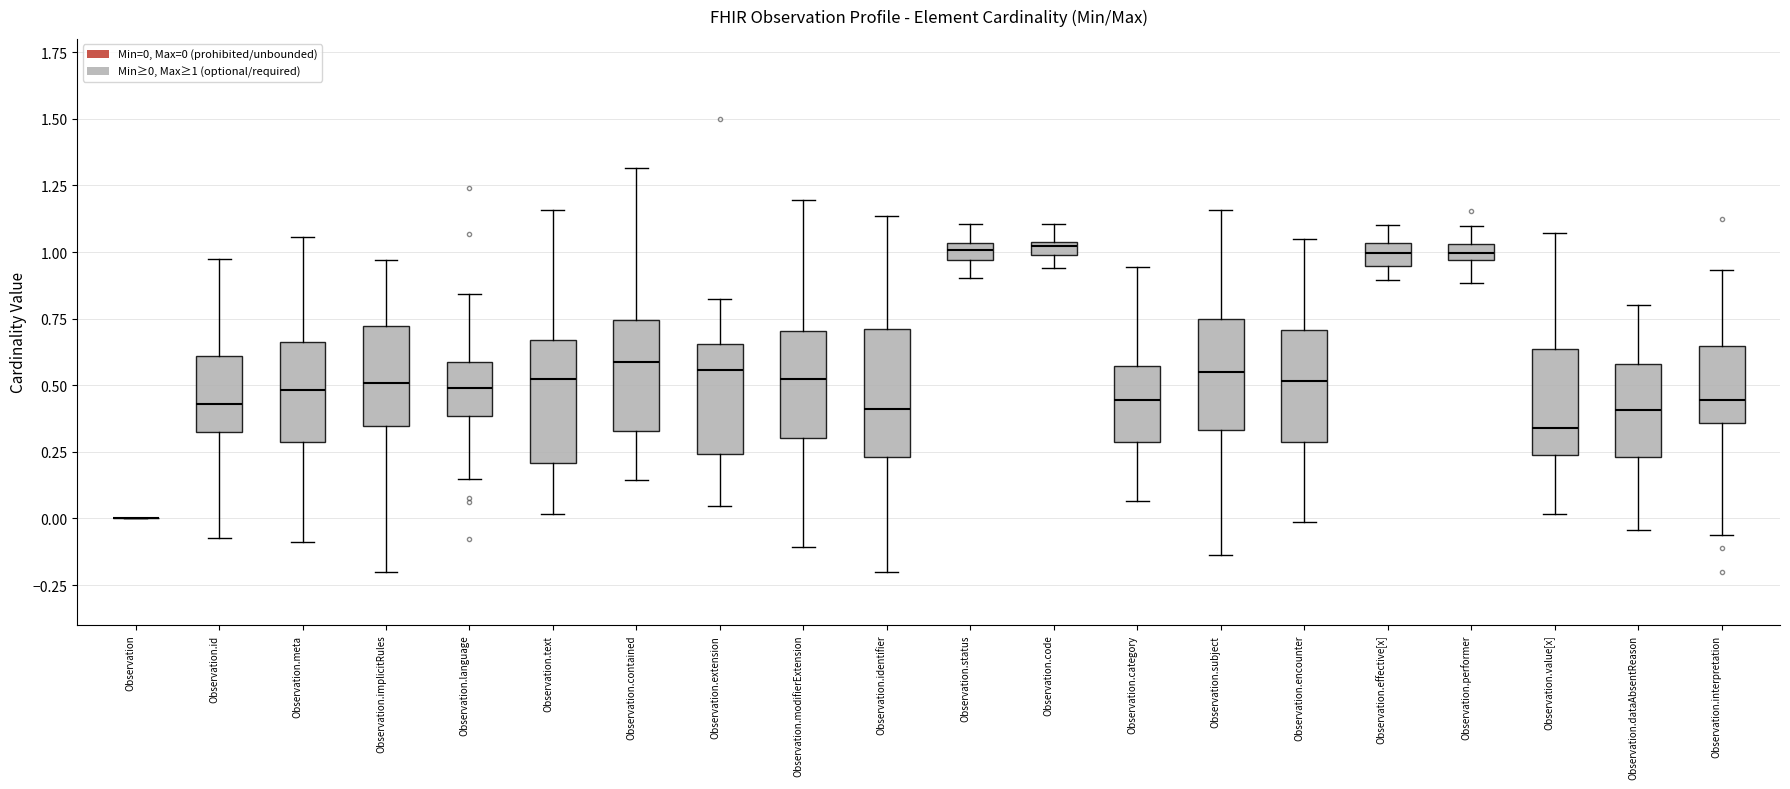

Where is the upper edge of the box for Observation.id on the y-axis? The values are not printed on the chart, so give them approximately, as read against the axis.

0.60